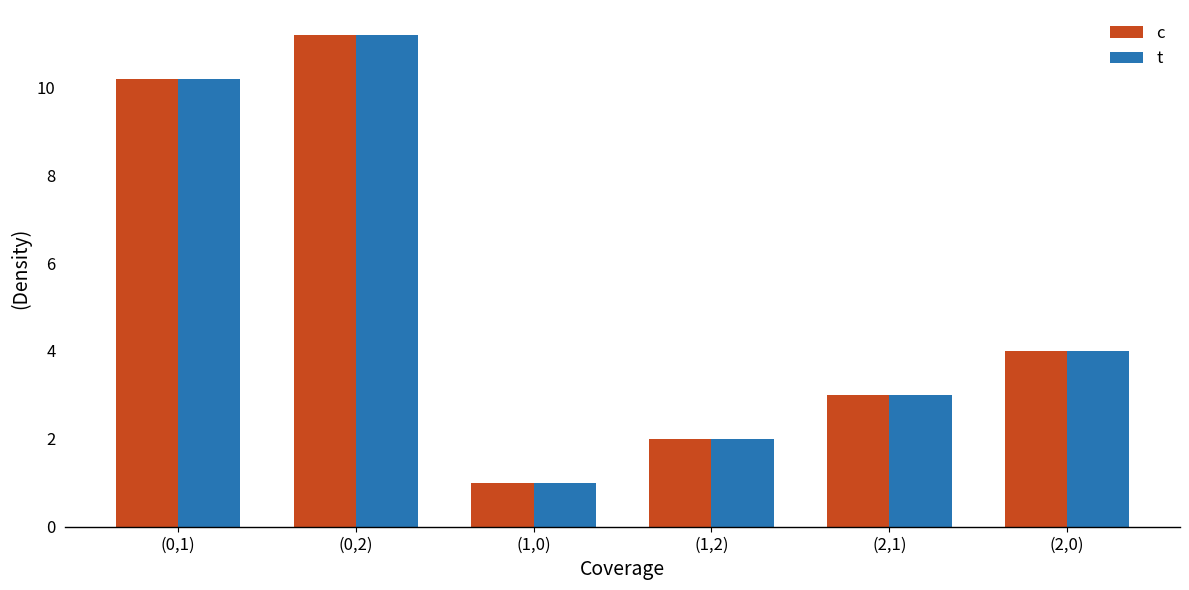

Reading right to left, list all the values displayed in this chart.

c: 4.0	3.0	2.0	1.0	11.2	10.2
t: 4.0	3.0	2.0	1.0	11.2	10.2